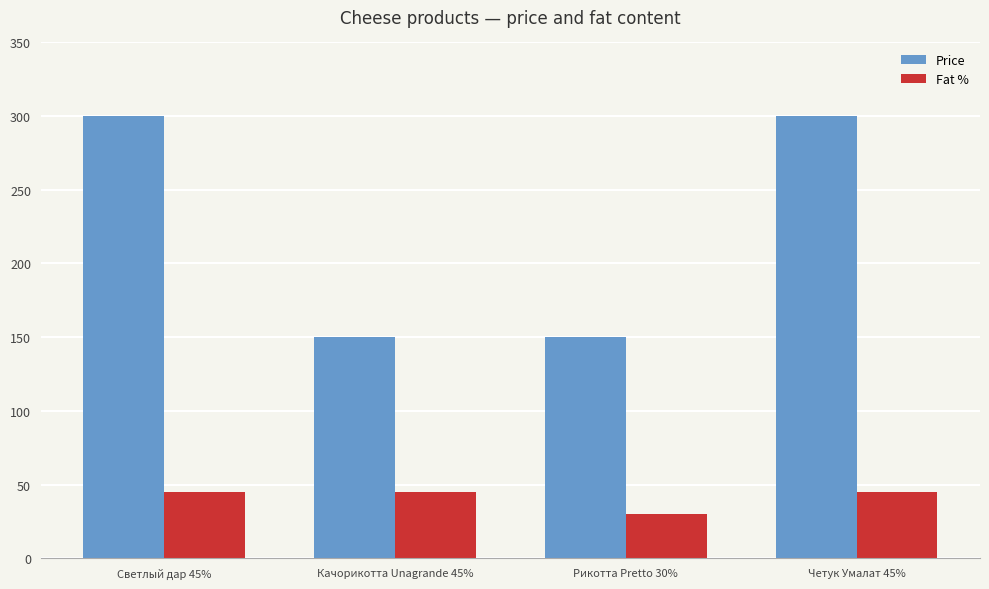

Is the value of Fat % at Четук Умалат 45% greater than the value of Price at Четук Умалат 45%?

No